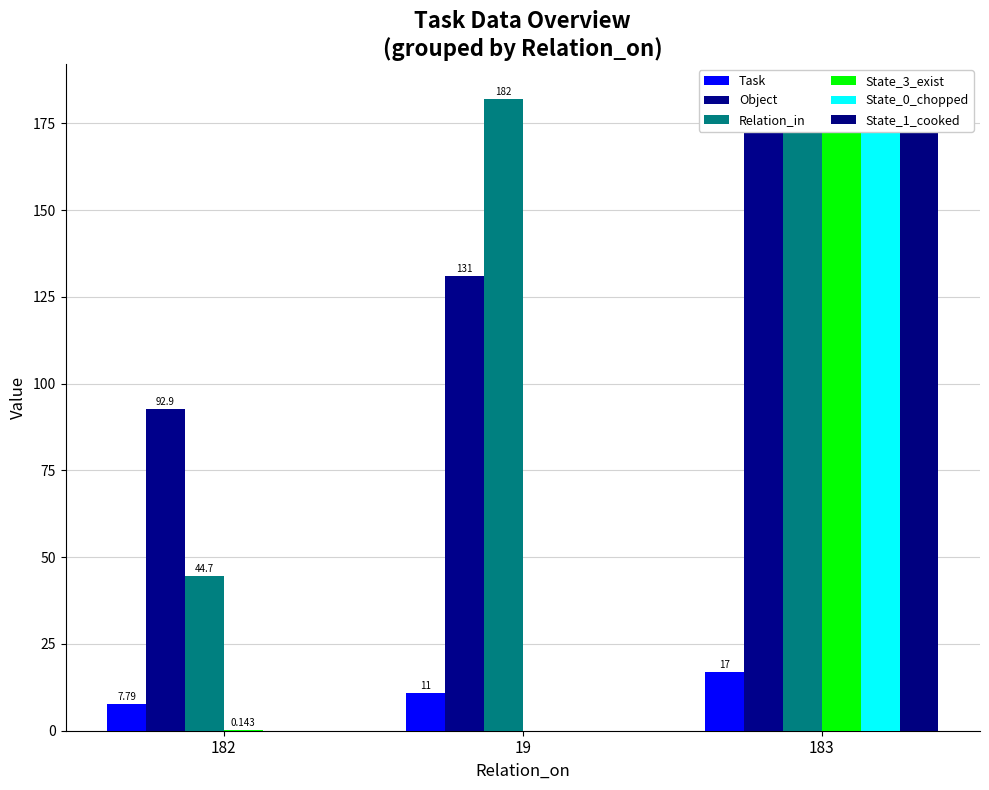

How many data points in Task are above 11?

1